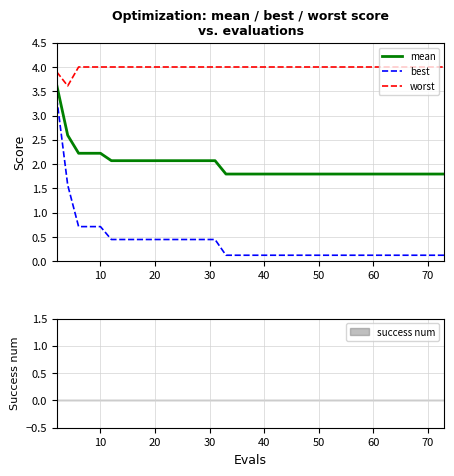

What is the smallest value displayed?

0.1